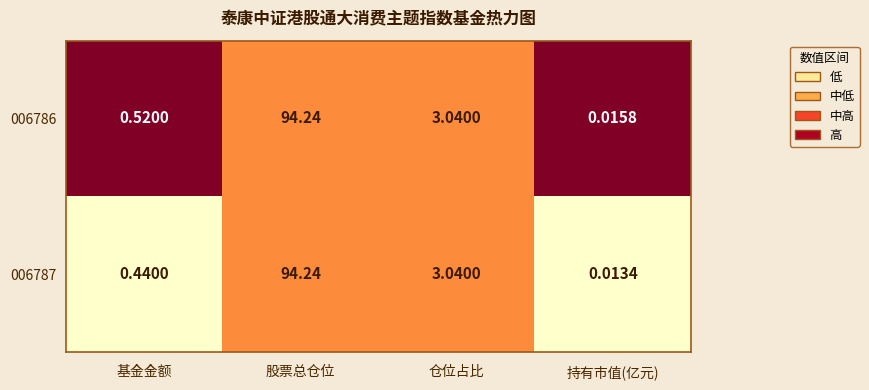

Where does the 006786 series first go above 3?

股票总仓位